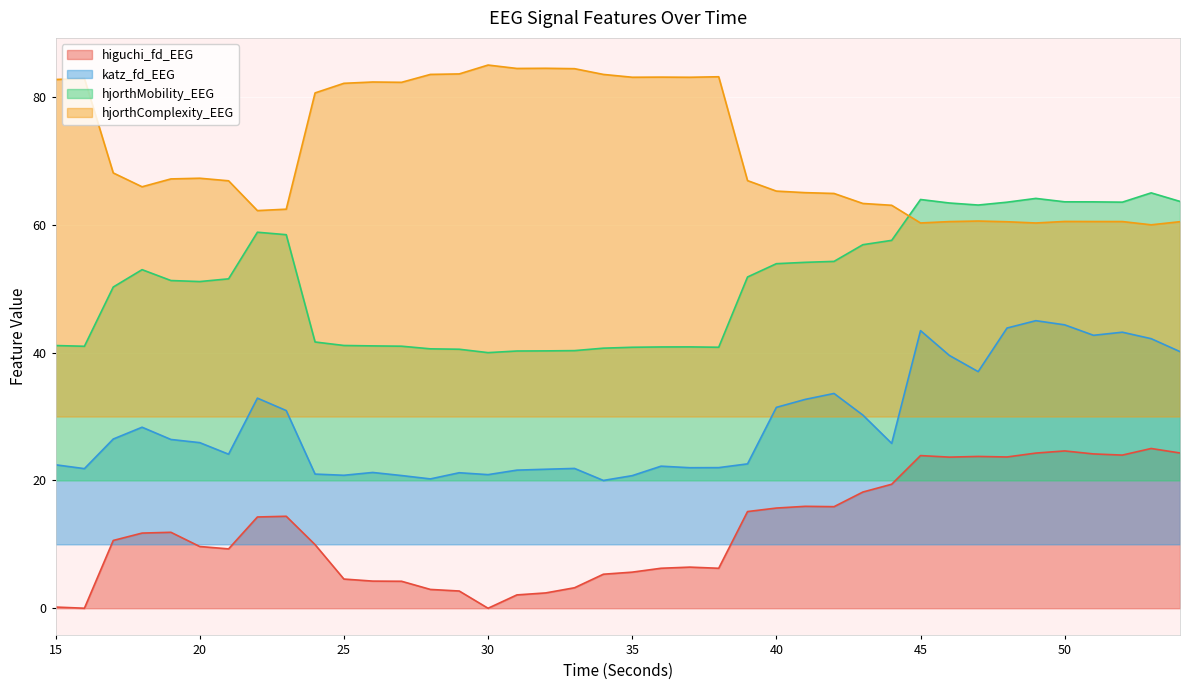

Which series has the largest total across all categories?

hjorthComplexity_EEG